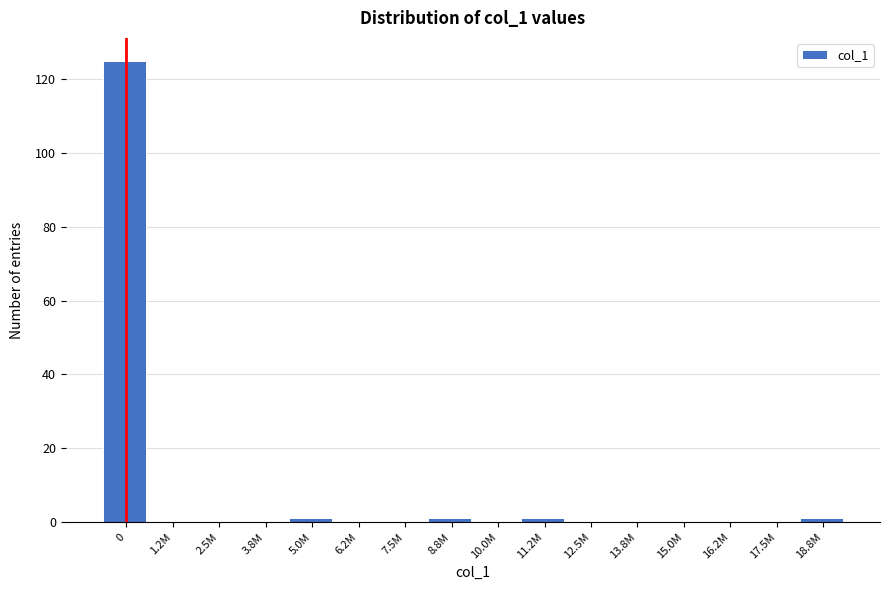

Reading left to right, list all the values displayed in this chart.

0=125	1.2M=0	2.5M=0	3.8M=0	5.0M=1	6.2M=0	7.5M=0	8.8M=1	10.0M=0	11.2M=1	12.5M=0	13.8M=0	15.0M=0	16.2M=0	17.5M=0	18.8M=1